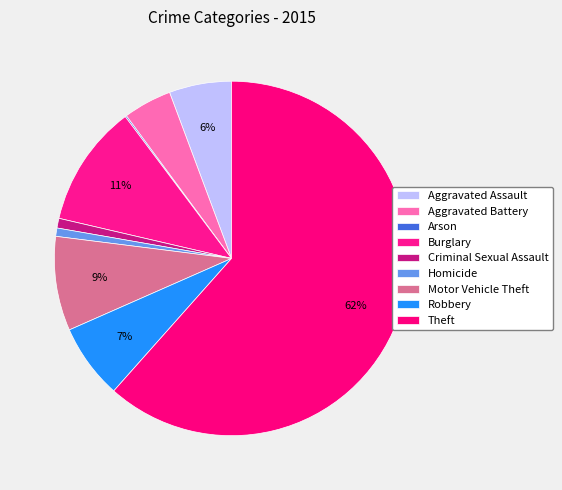

Which category has the biggest portion of the pie?

Theft